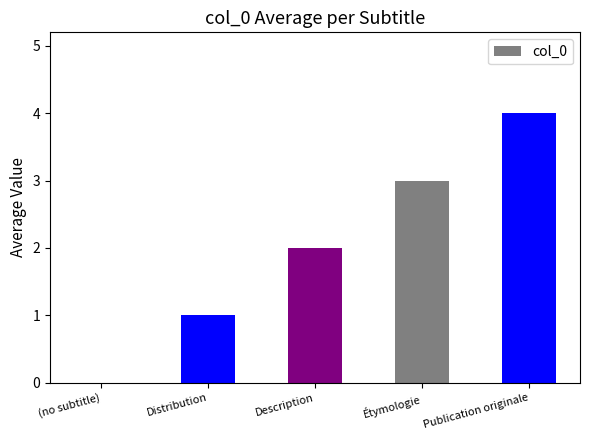

Is it true that the value at Distribution is 1?

True